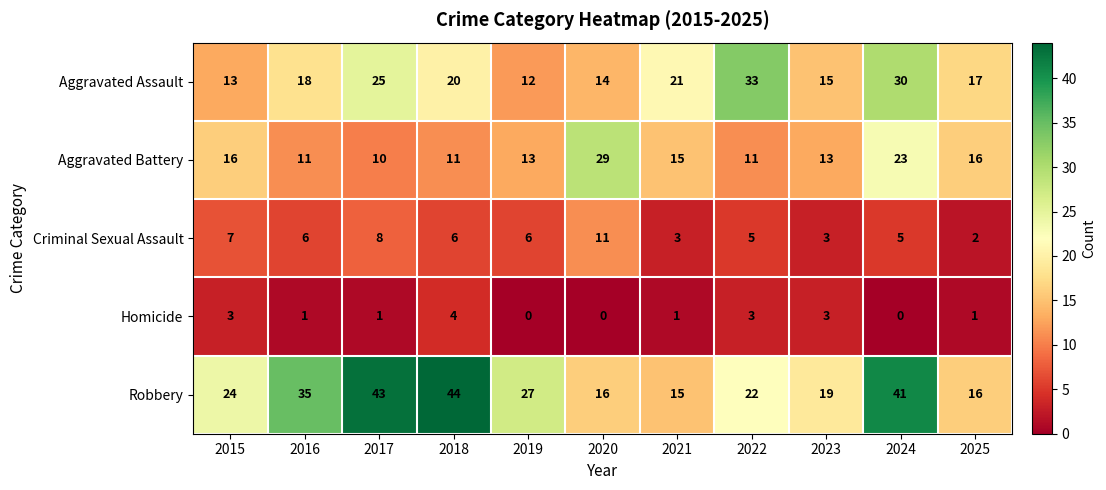

At how many categories does at least one series exceed 15?

11